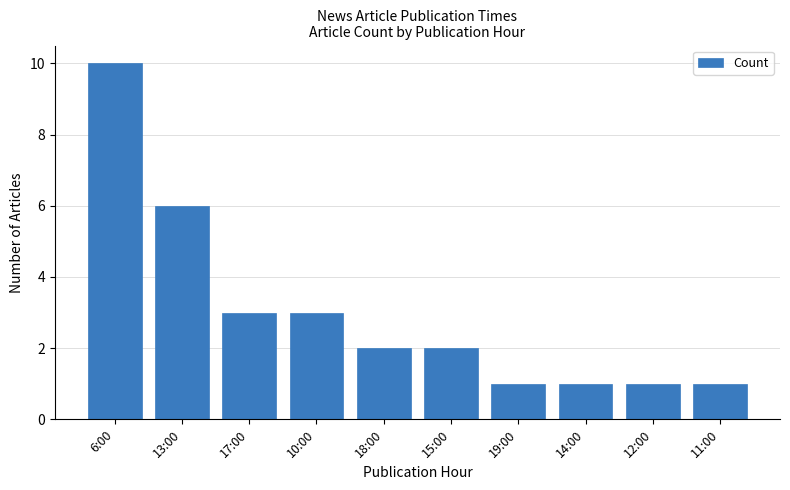

What is the difference between the maximum and minimum values?

9